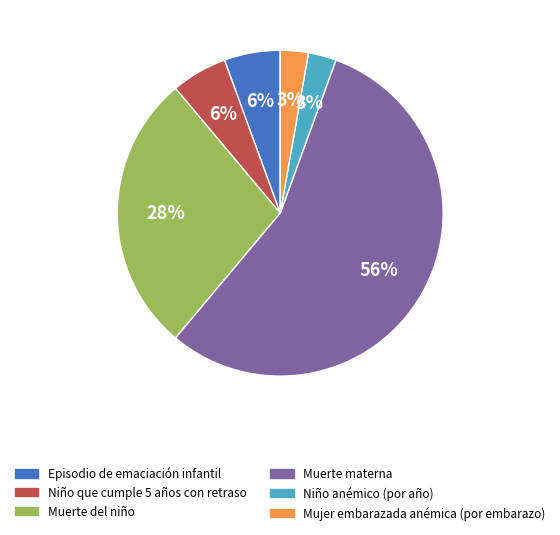

To the nearest percent, what is the average slice percentage?

17%